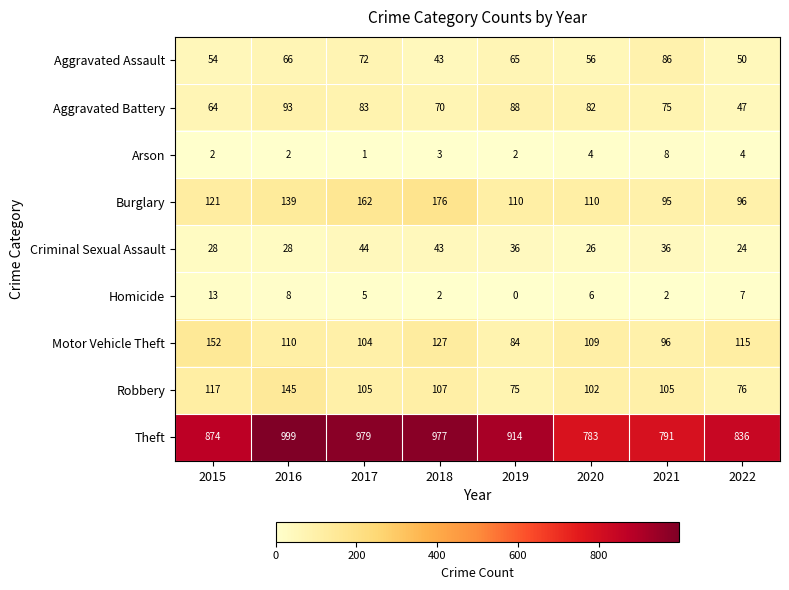

What is the sum of the Burglary values at 2020 and 2015?

231